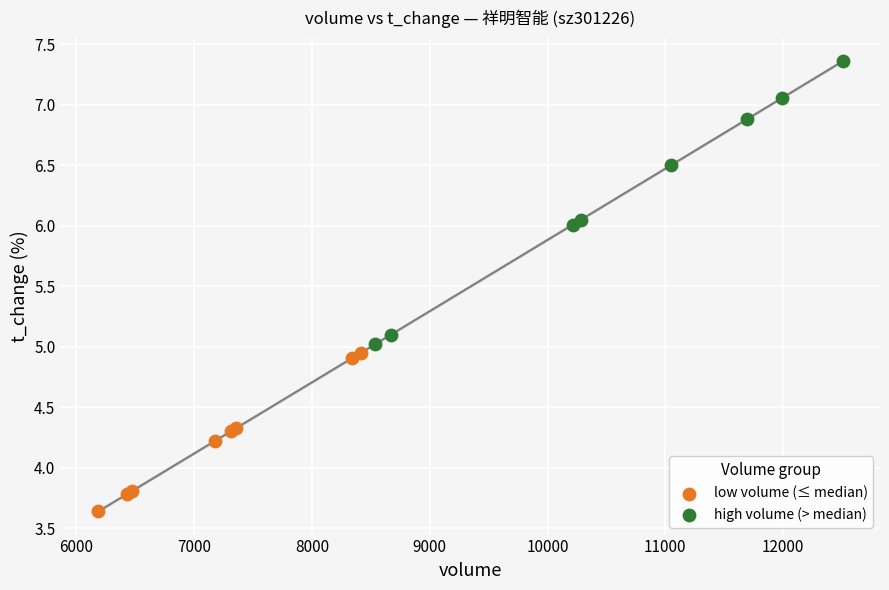

Which series has the widest spread of Y values?

high volume (> median)